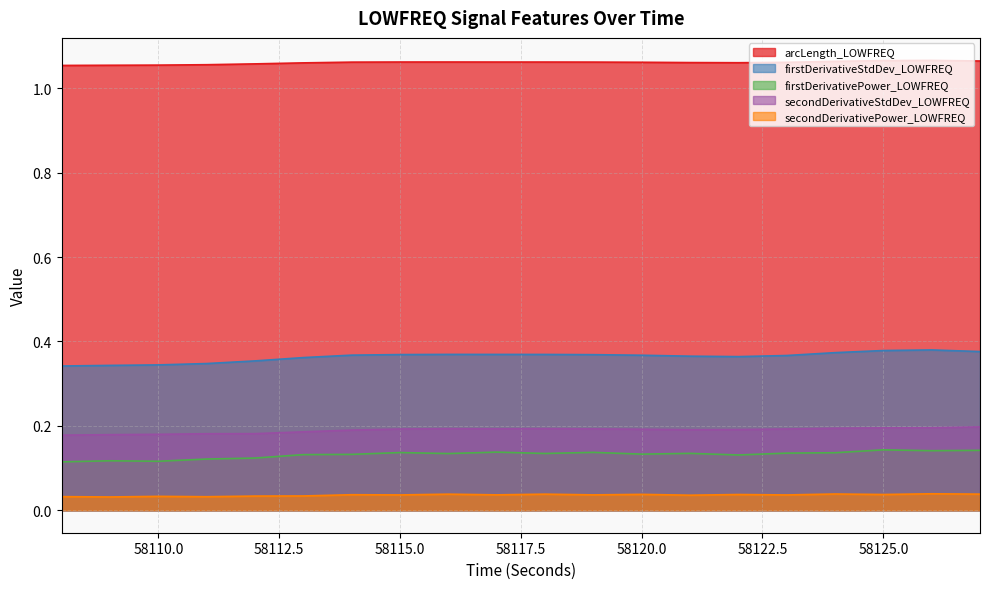

Which series changed the most between 58110 and 58116?

firstDerivativeStdDev_LOWFREQ